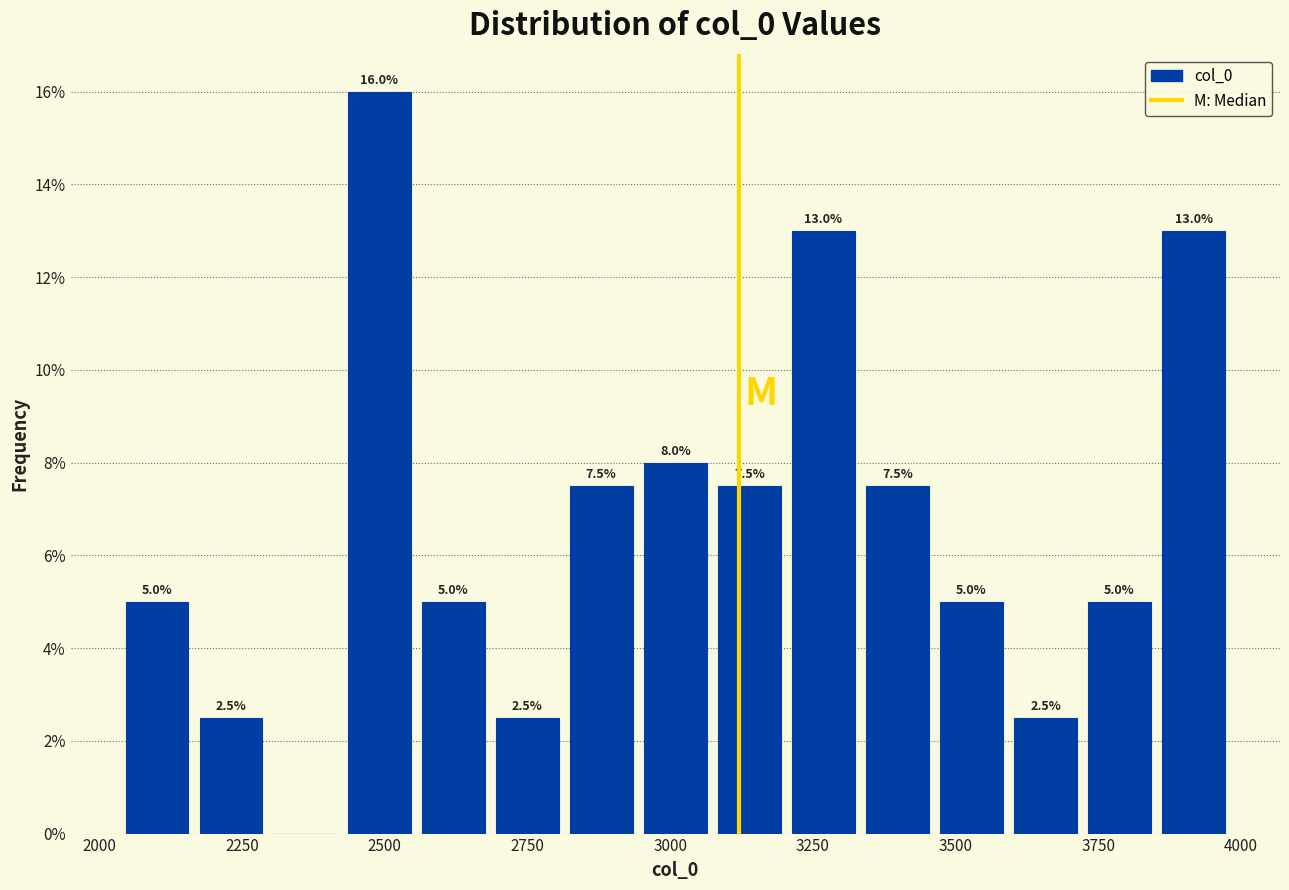

Read against the x-axis, roughly where is the centre of the tallest bar?

2500